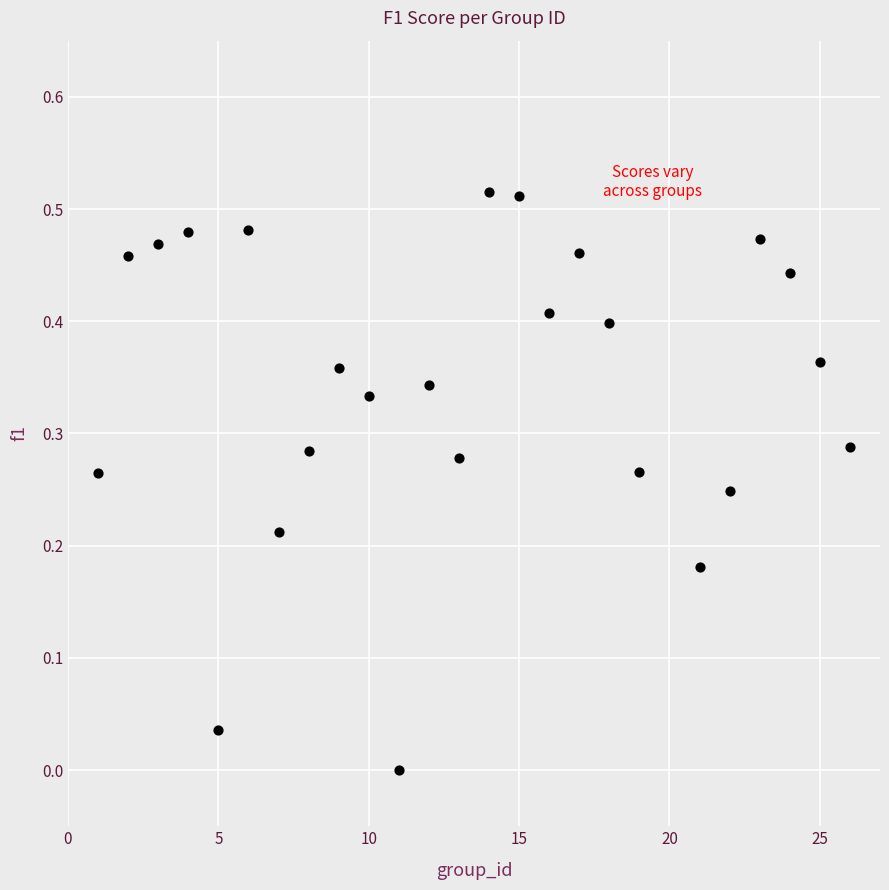

What is the range of X values (max minus min)?

25.0